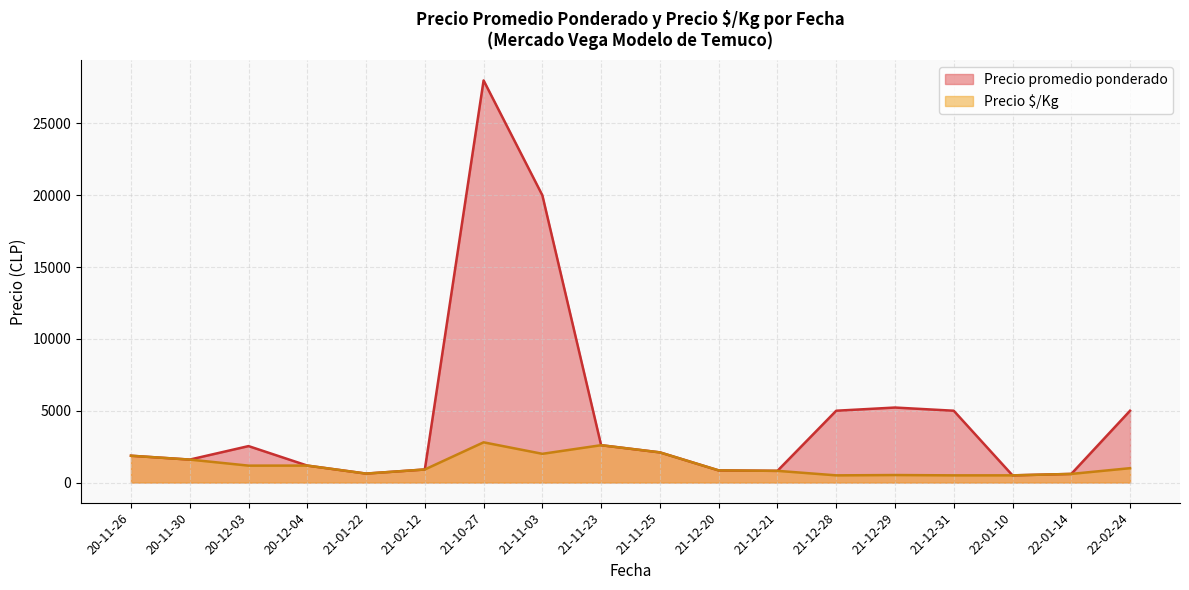

What is the minimum value for Precio promedio ponderado?

500.0